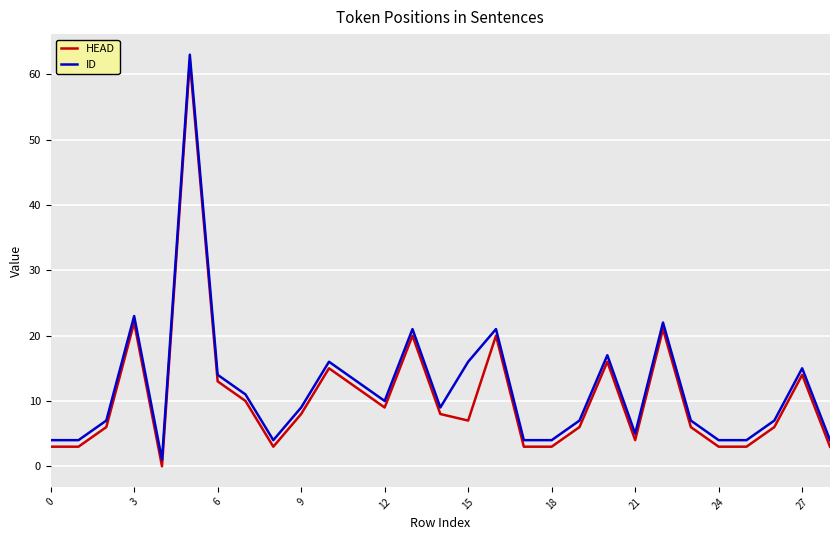

What is the maximum value for HEAD?

62